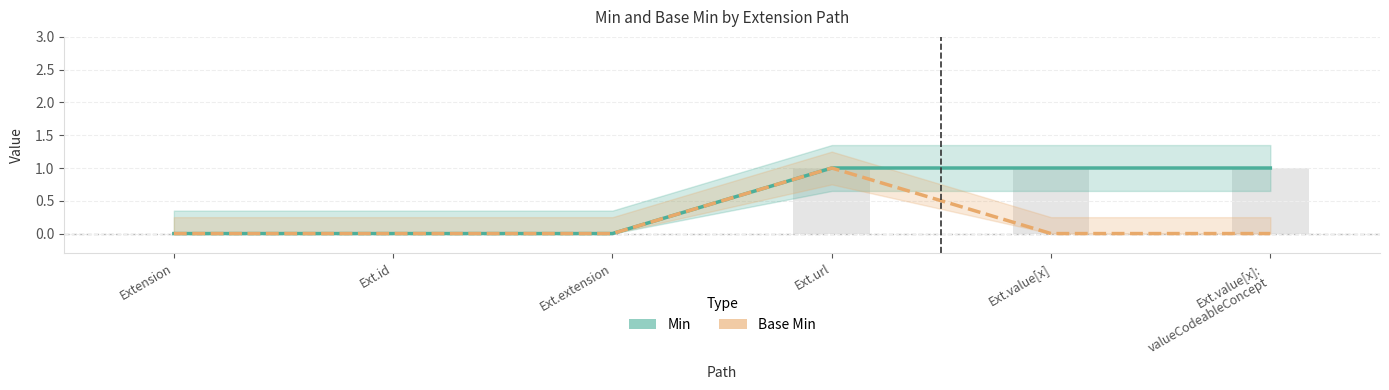

Which series has the largest total across all categories?

Min